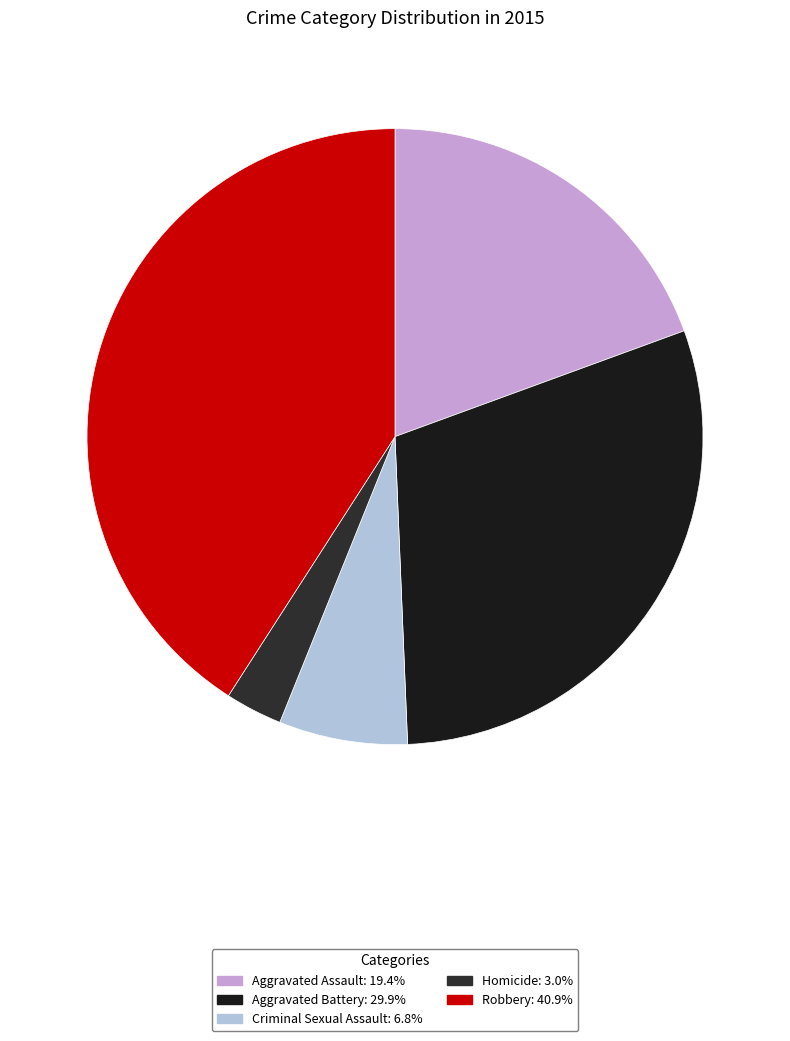

Do Robbery and Criminal Sexual Assault together represent more than half of the pie?

No